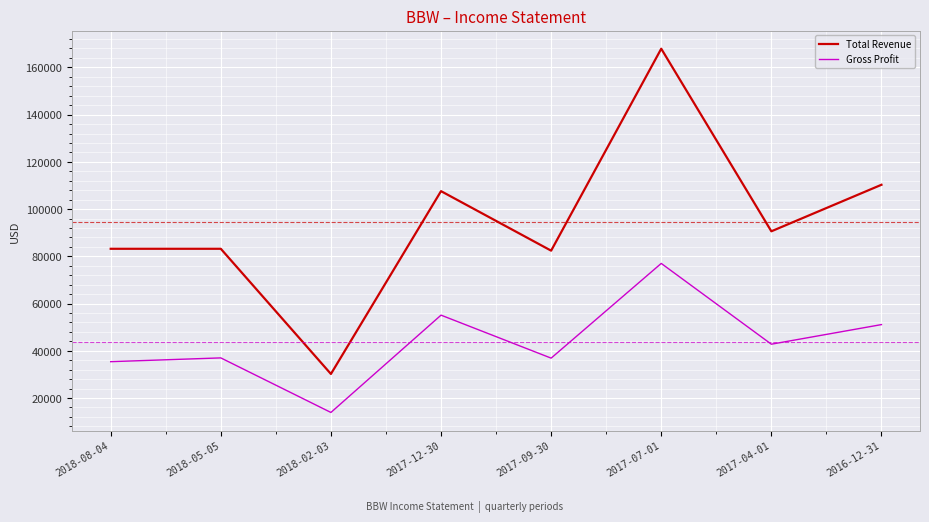

List the series in order of their peak value, lowest first.

Gross Profit, Total Revenue